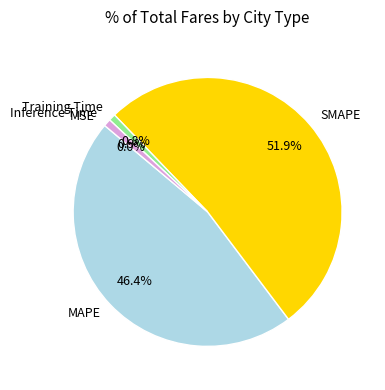

Which category accounts for the majority?

SMAPE